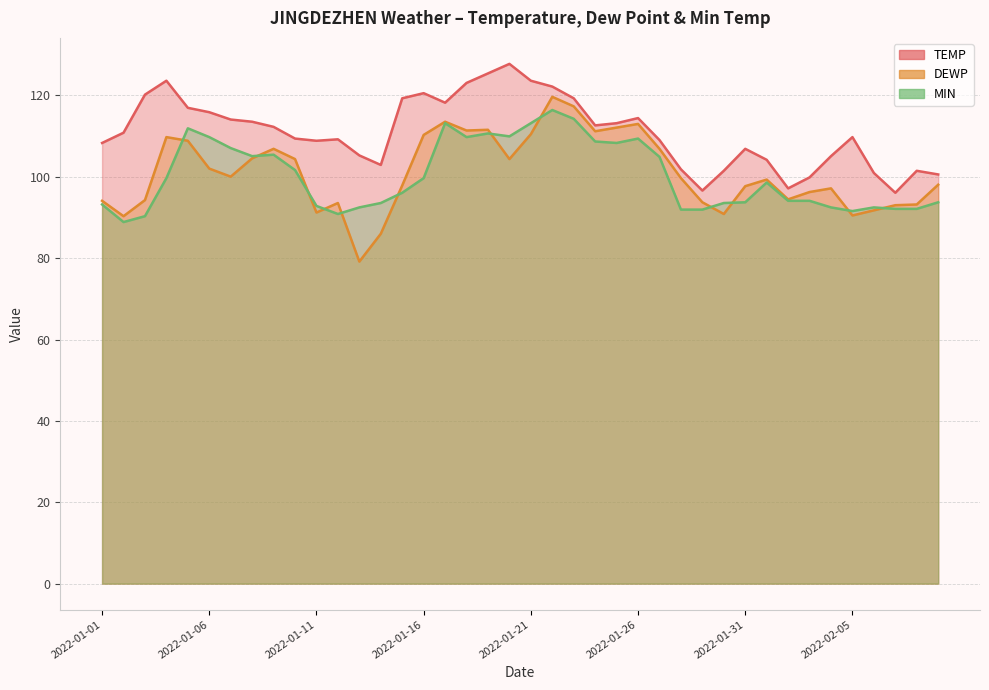

What is the sum of the MIN values at 2022-02-01 and 2022-01-28?

190.5